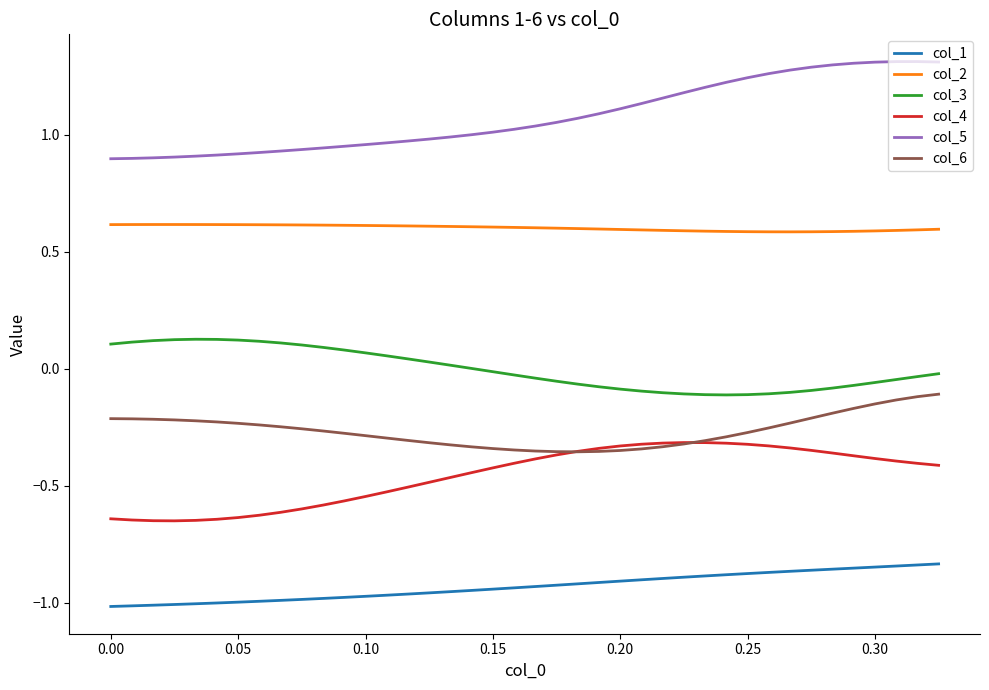

Which series has the largest total across all categories?

col_5